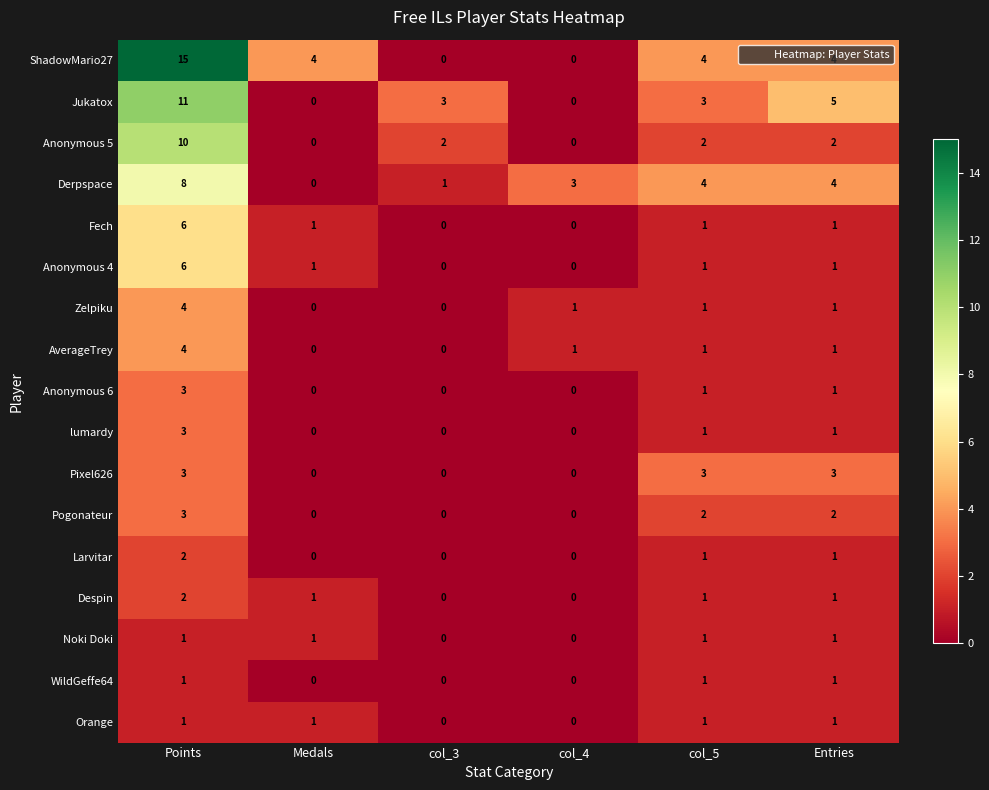

What is the difference between the maximum and second lowest values in the Jukatox series?

11